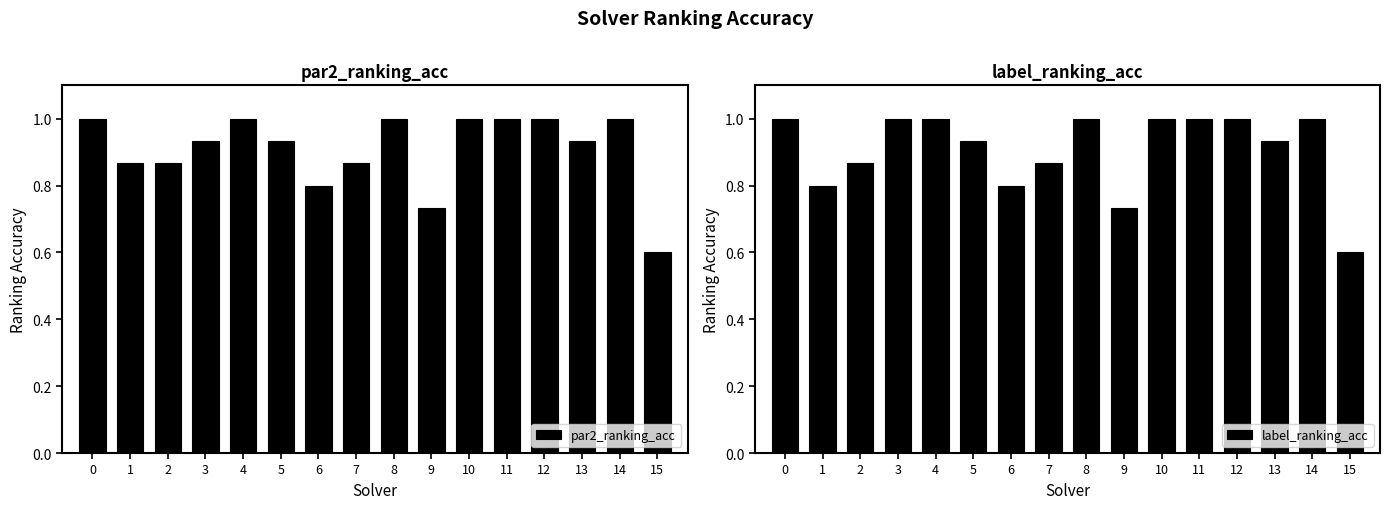

What is the average value of the par2_ranking_acc series?

0.9